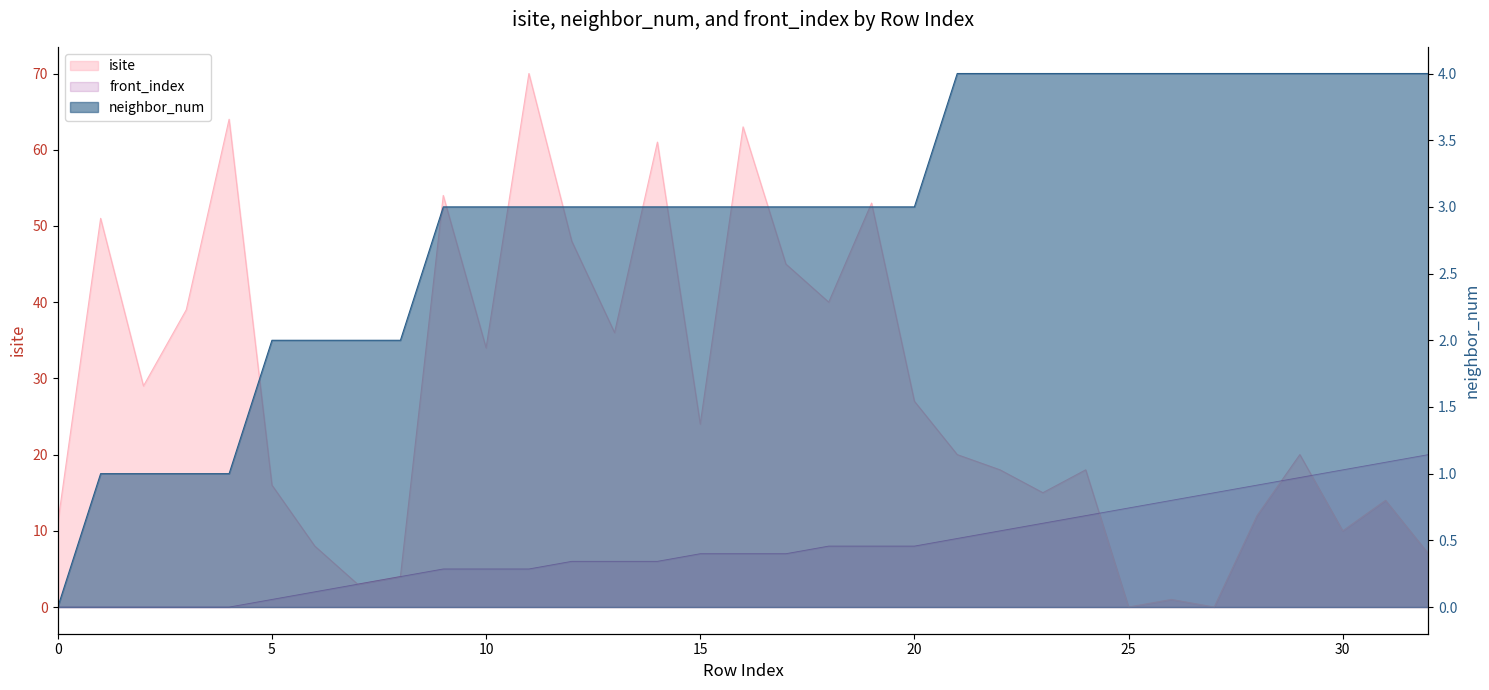

At which category is the sum across all series the highest?

11